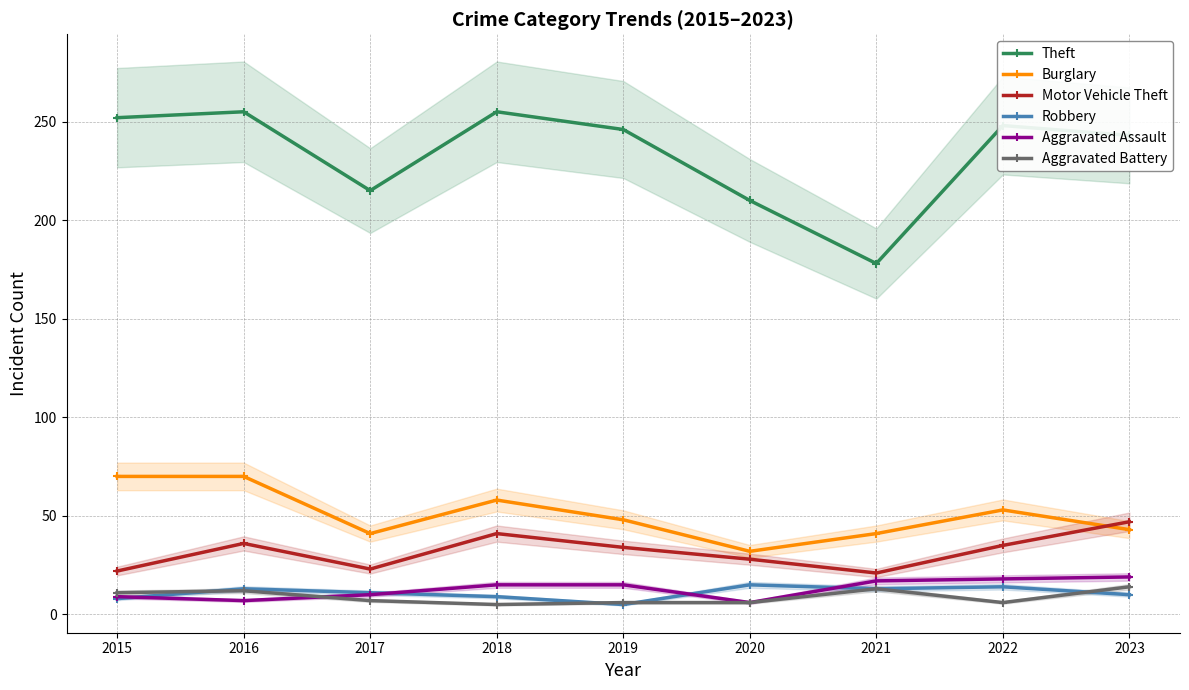

What is the total value across all series at 2018?

383